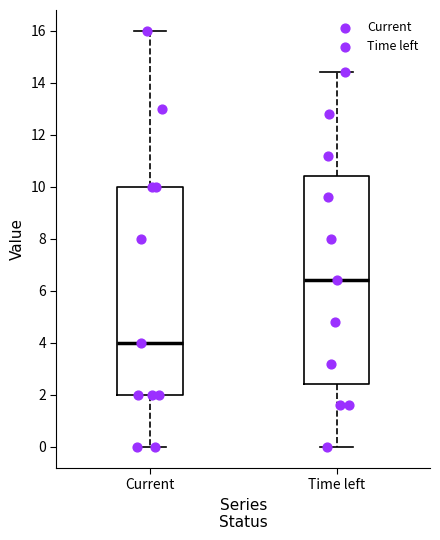

Where is the lower edge of the box for Time left on the y-axis? The values are not printed on the chart, so give them approximately, as read against the axis.

2.4